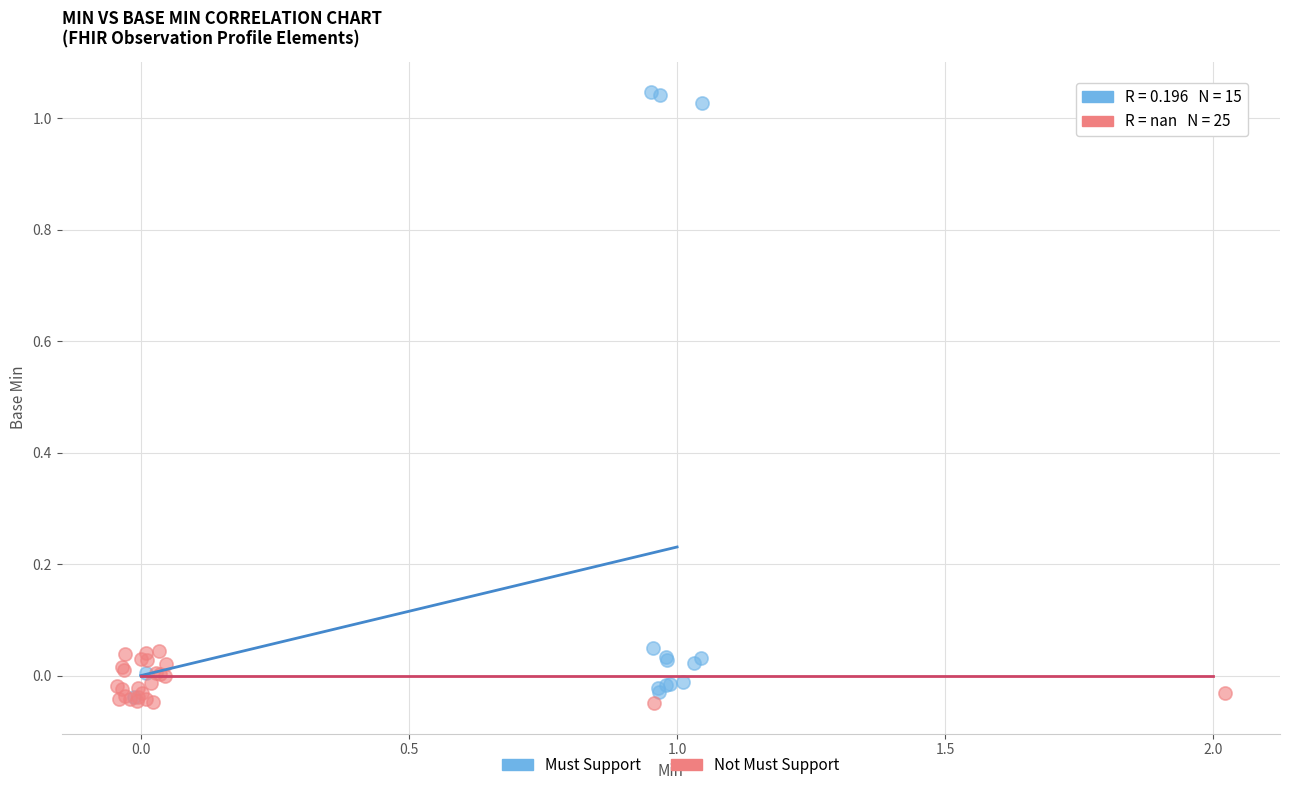

Which series contains the highest Y value?

Must Support